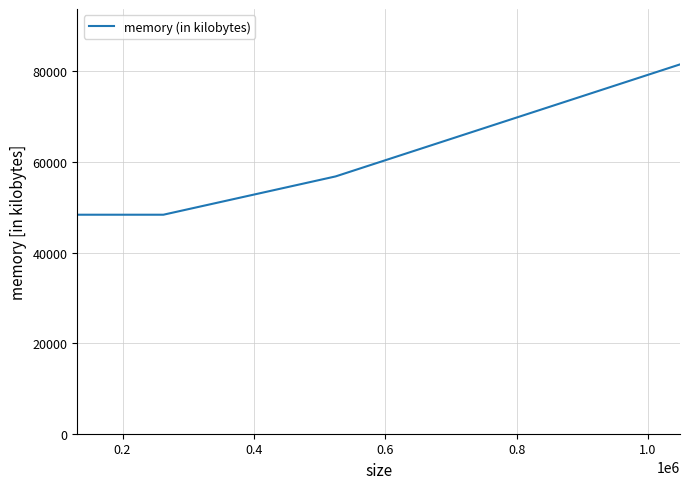

How many series are shown in this chart?

1